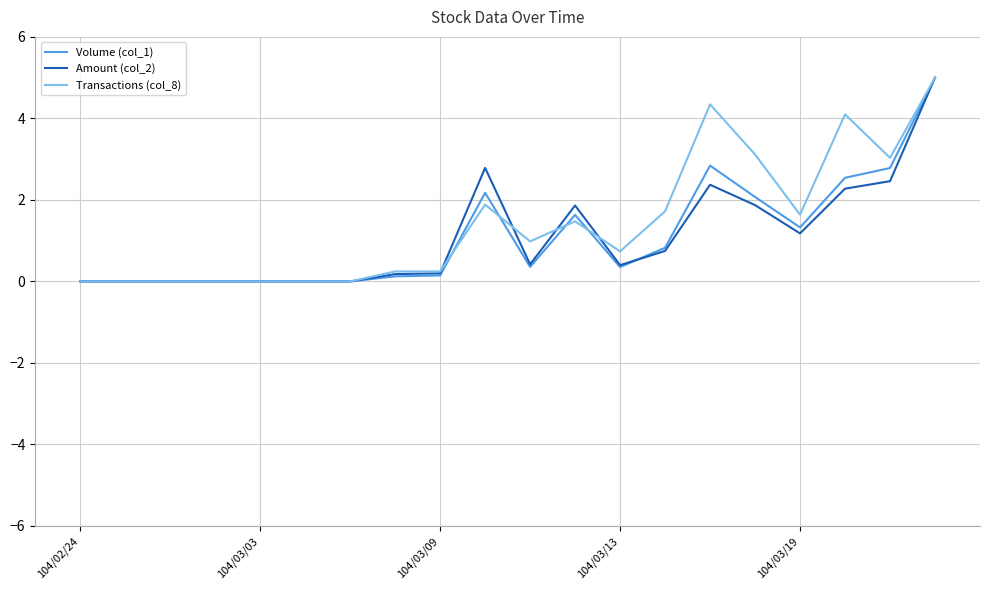

What is the maximum value for Transactions (col_8)?

5.0